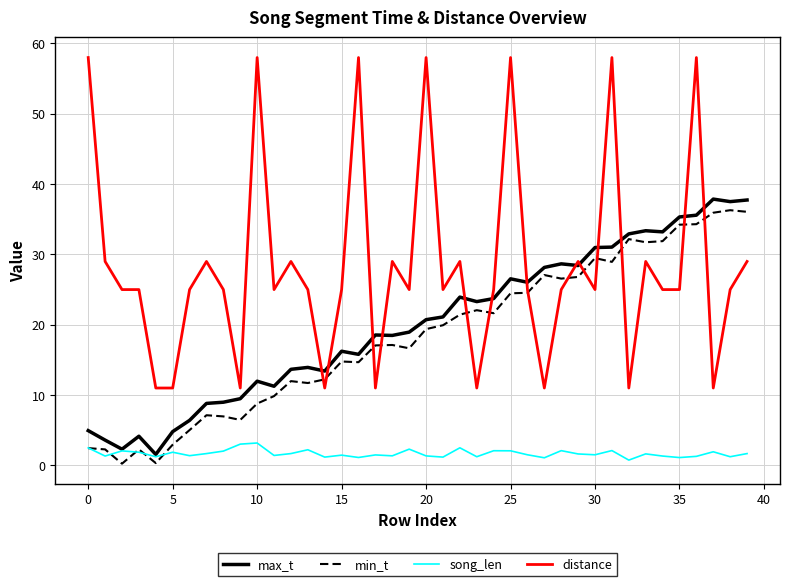

What is the maximum value shown in the chart?

58.0